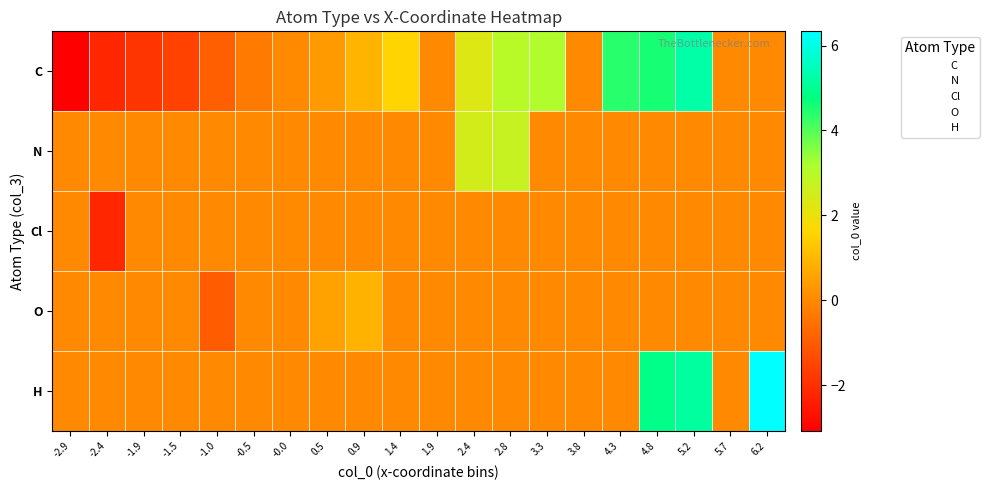

Which series has the largest range (max minus min)?

row_0